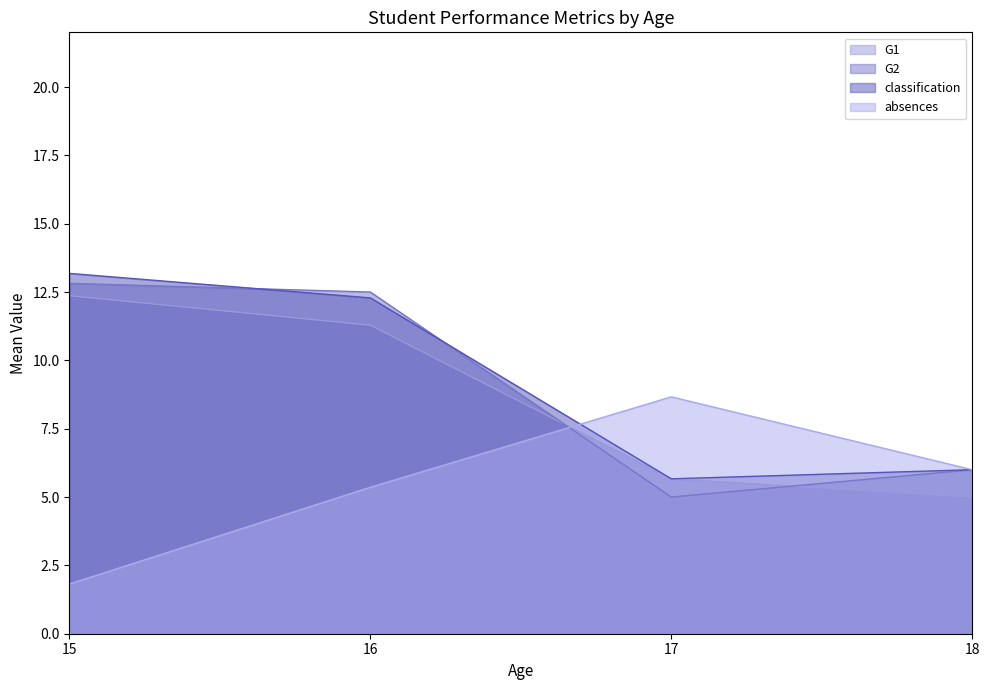

What are all the series names shown in the legend?

G1, G2, classification, absences